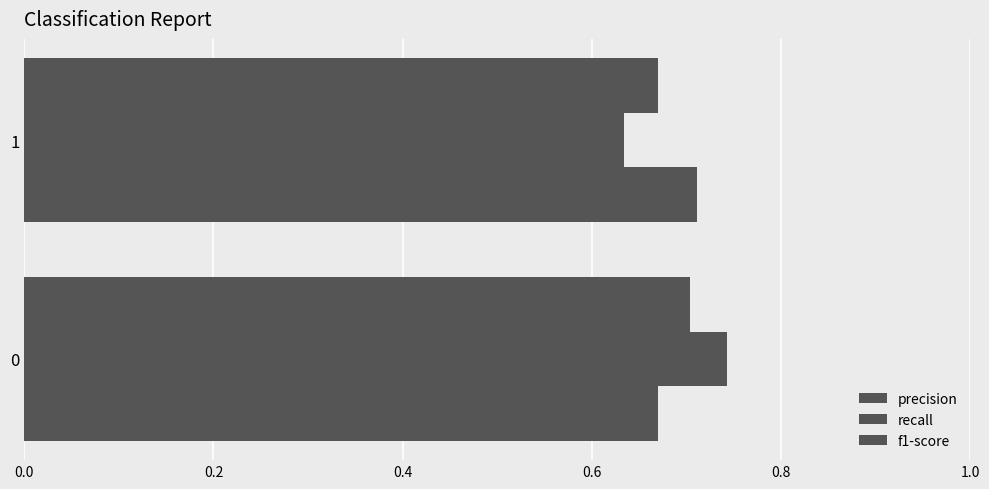

Count the number of data series in this chart.

3